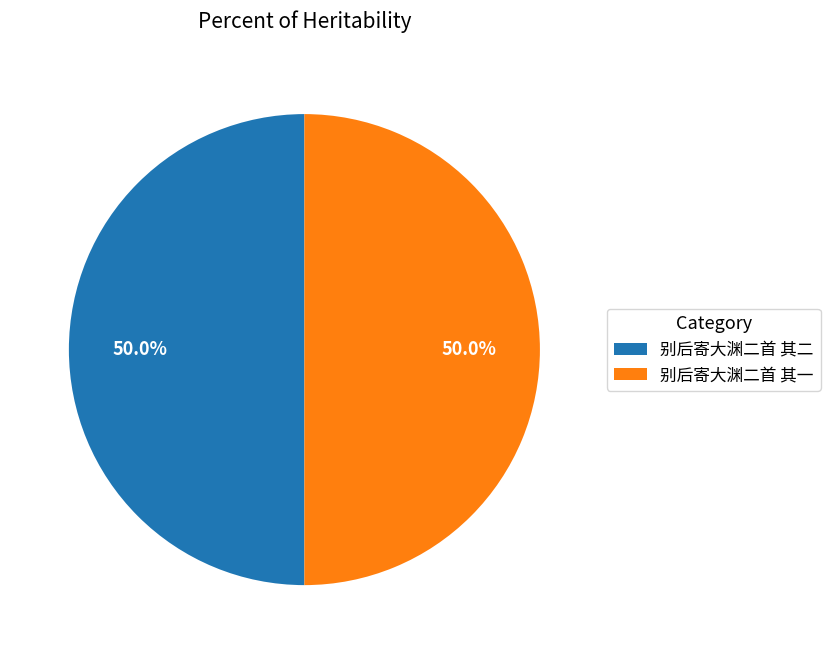

What is the ratio of the value at 别后寄大渊二首 其二 to the value at 别后寄大渊二首 其一?

1.0